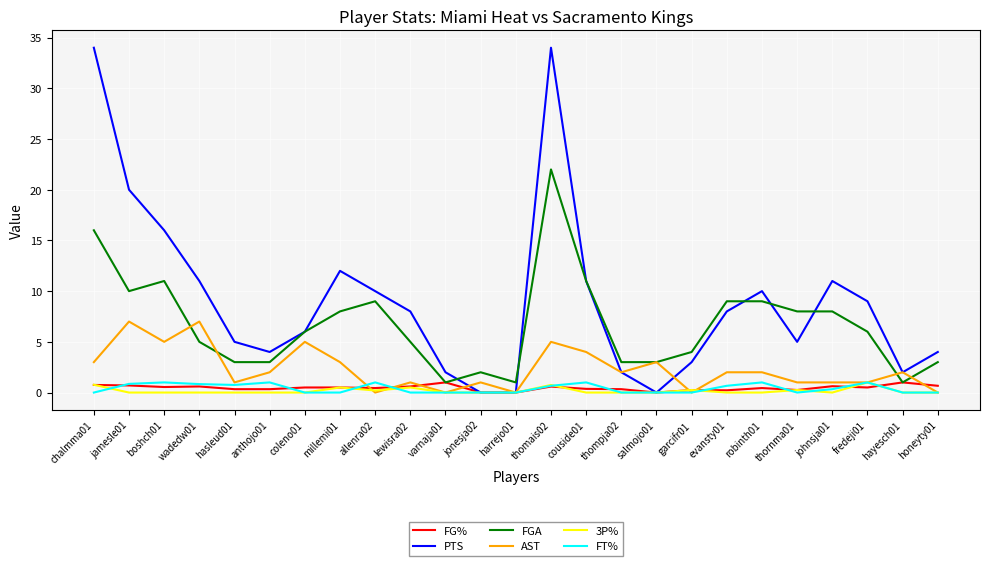

True or false: 3P% has more than 1 interior local peaks.

True